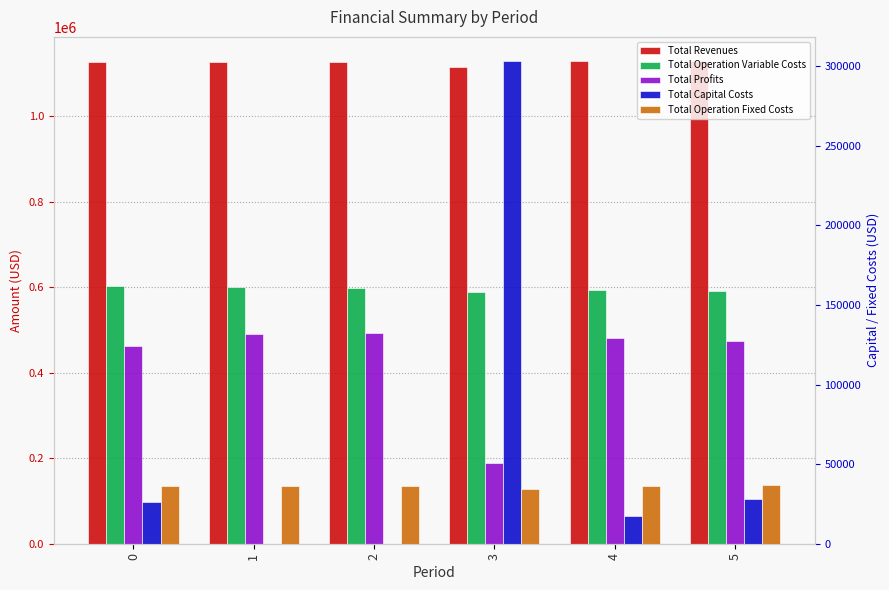

Which category has the lowest value in the Total Operation Variable Costs series?

3